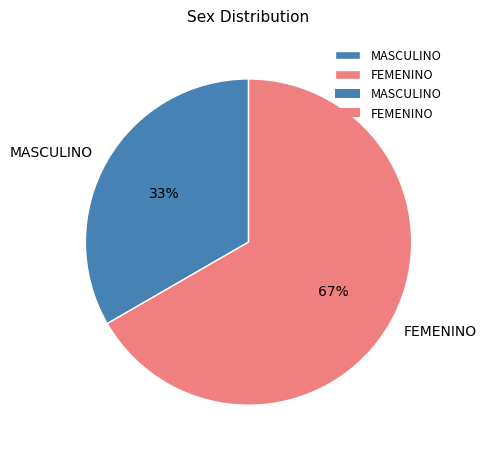

Combined, do FEMENINO and MASCULINO account for over 50%?

Yes